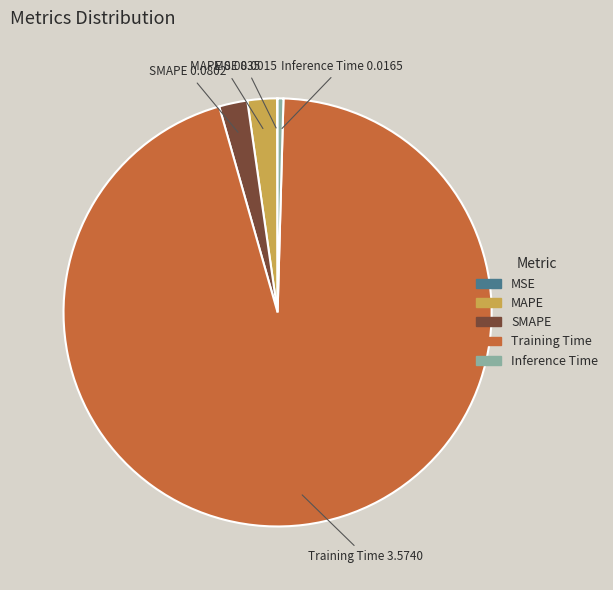

Between SMAPE and Training Time, which is larger?

Training Time